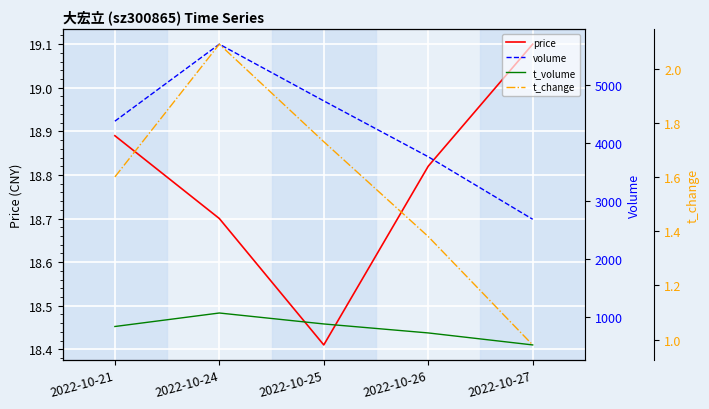

In volume, how many points are higher than both neighbors (excluding endpoints)?

1